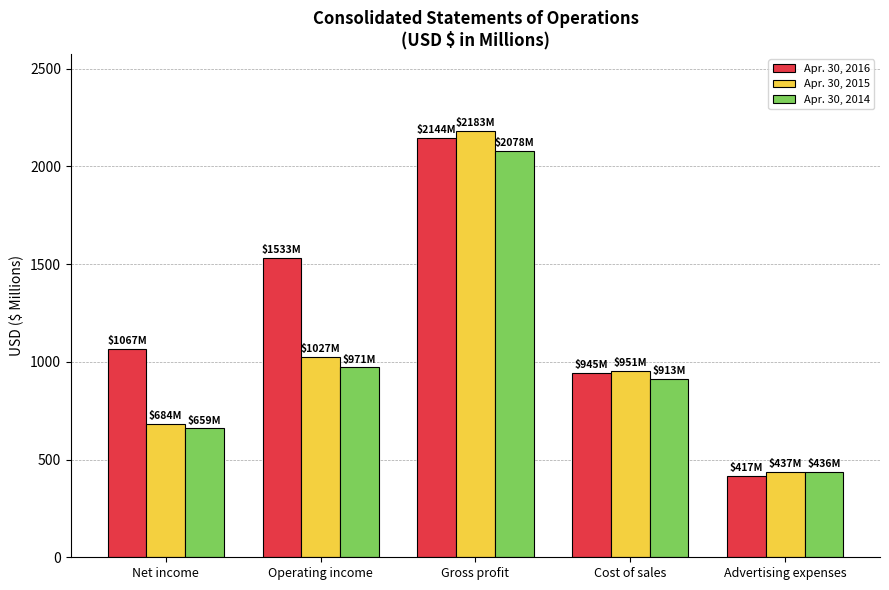

How many categories are shown in the chart?

5